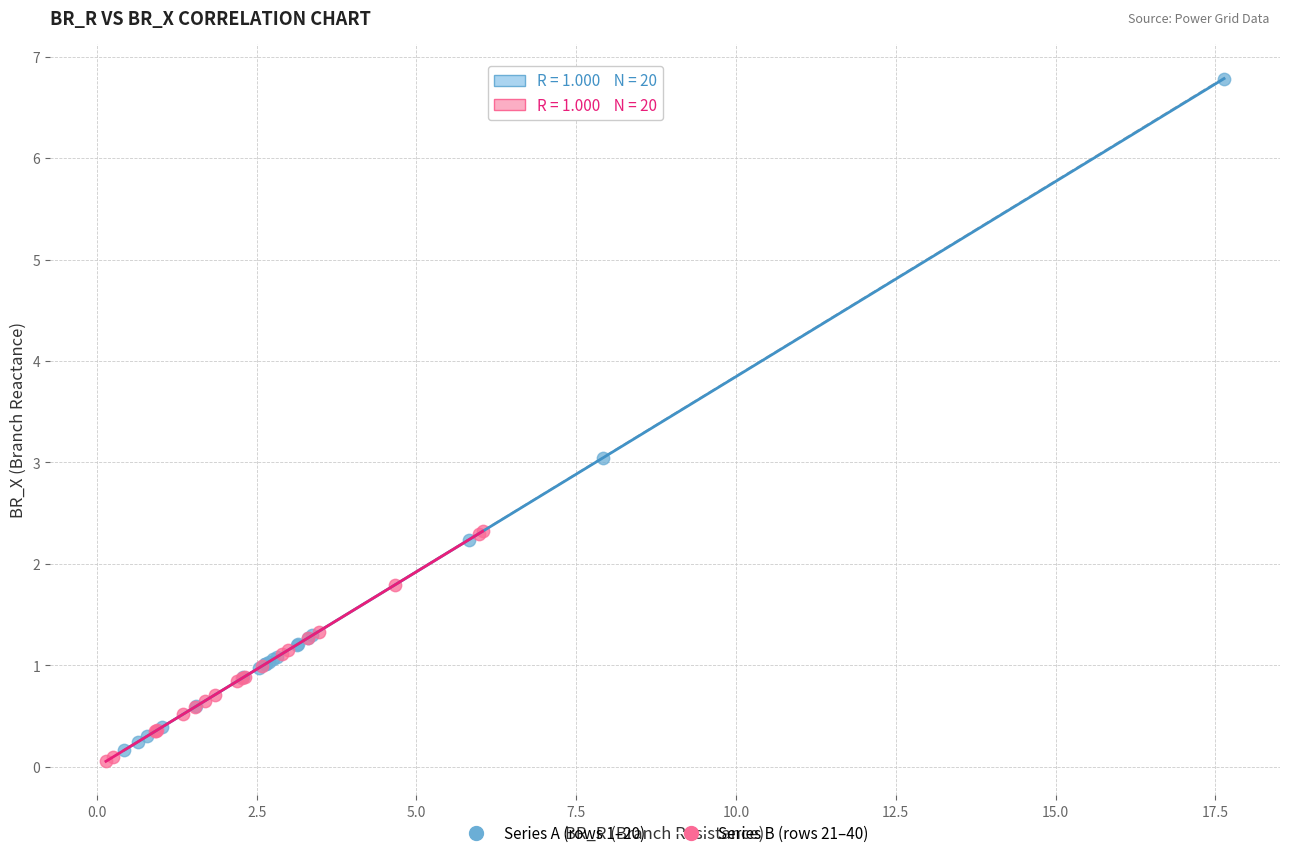

Which series has the largest Y range (max minus min)?

Series A (rows 1–20)